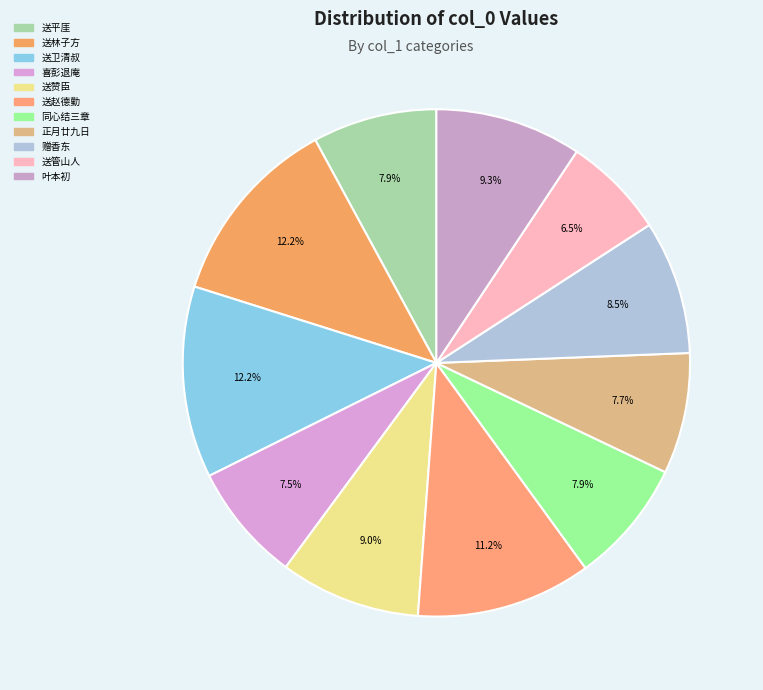

To the nearest percent, what is the difference between the largest and smallest slice percentages?

6%